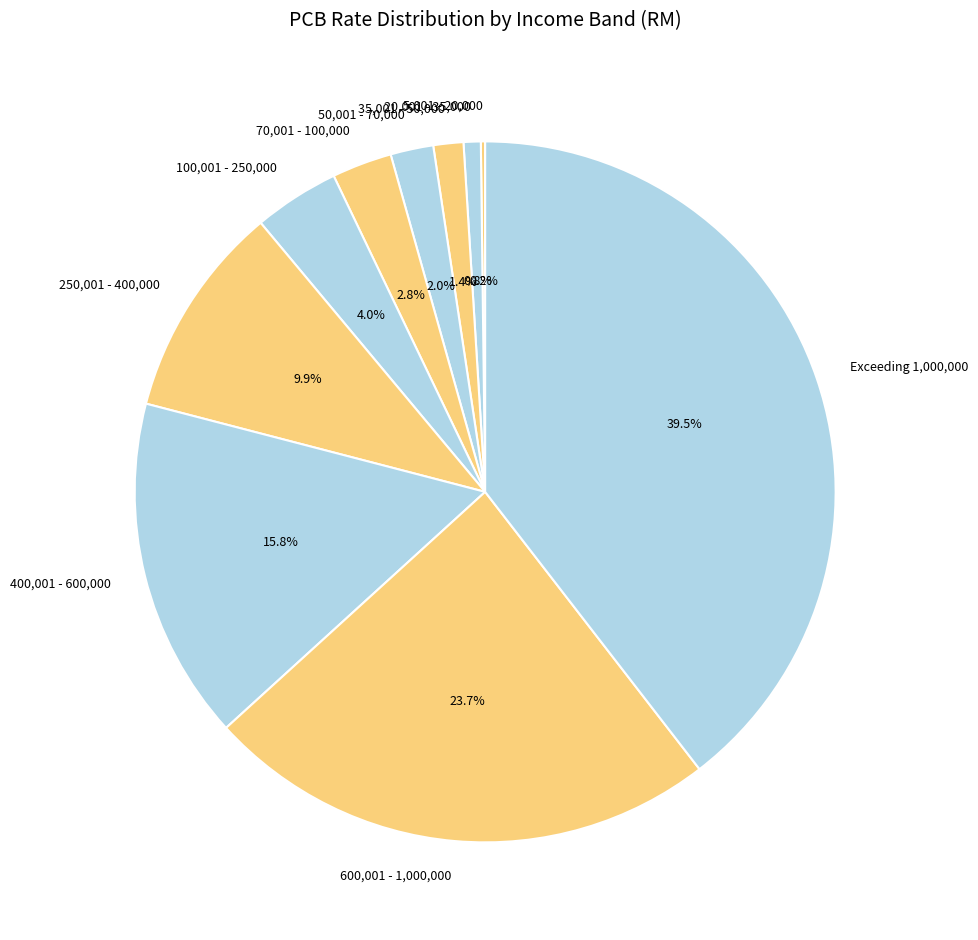

To the nearest percent, what is the difference between the largest and smallest slice percentages?

39%